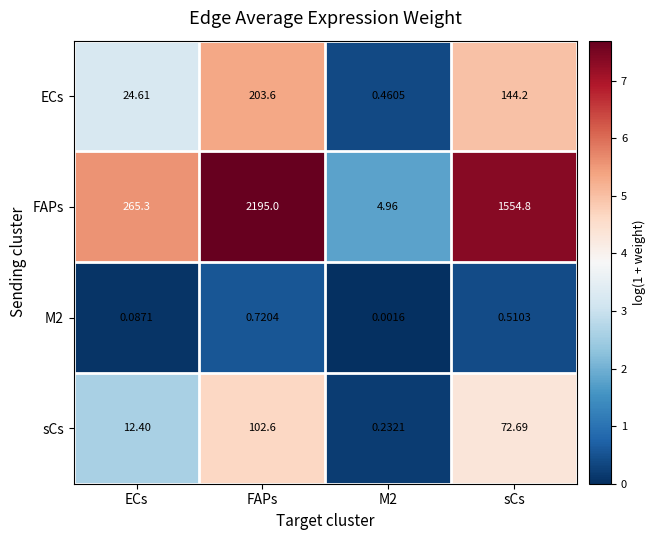

What is the total value across all series at sCs?

1772.2